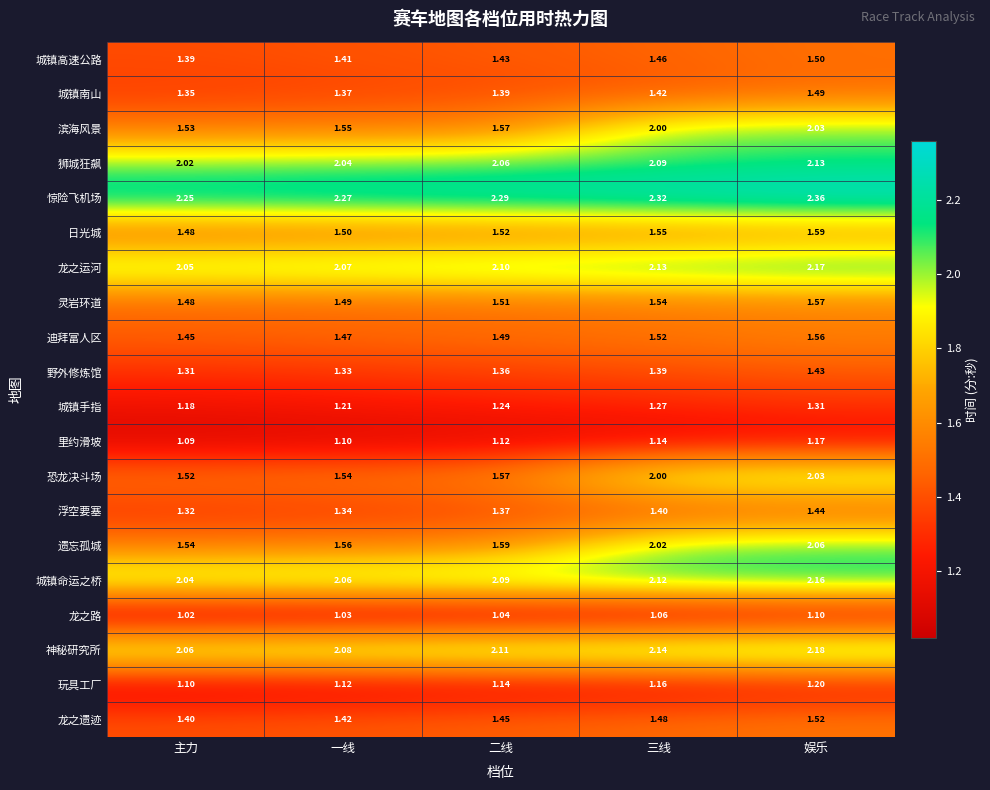

Which label corresponds to the smallest value in the chart?

主力